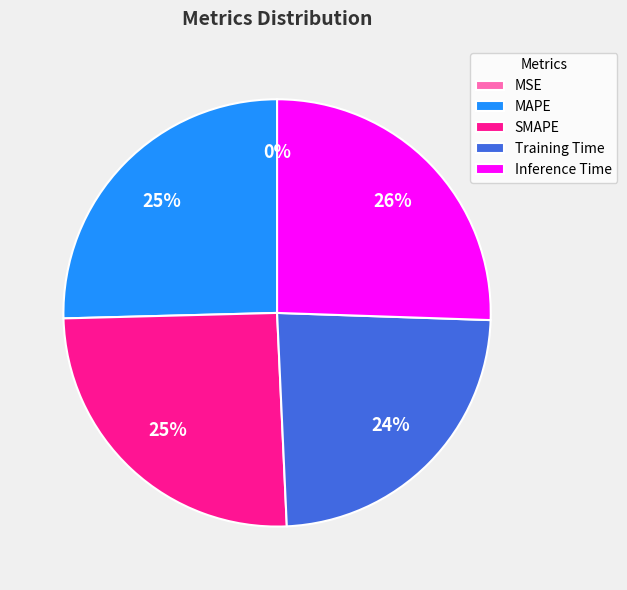

To the nearest percent, what portion does Training Time represent?

24%